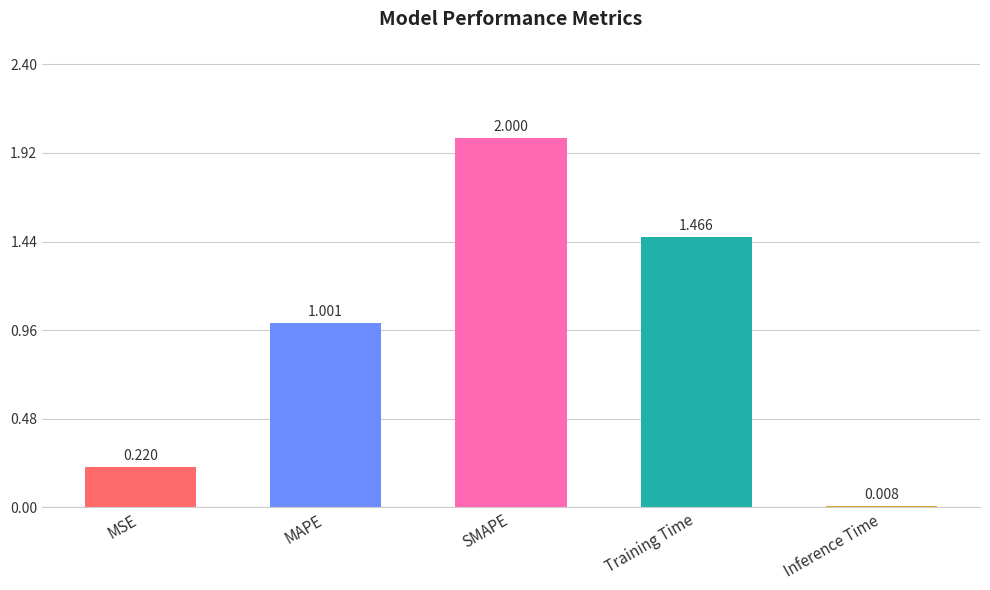

What is the difference between the maximum and minimum values?

2.0